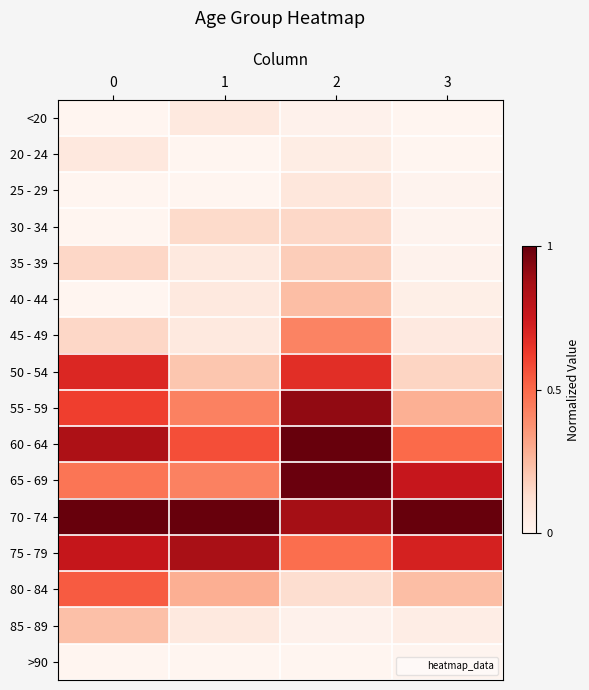

Which series has the largest total across all categories?

70 - 74